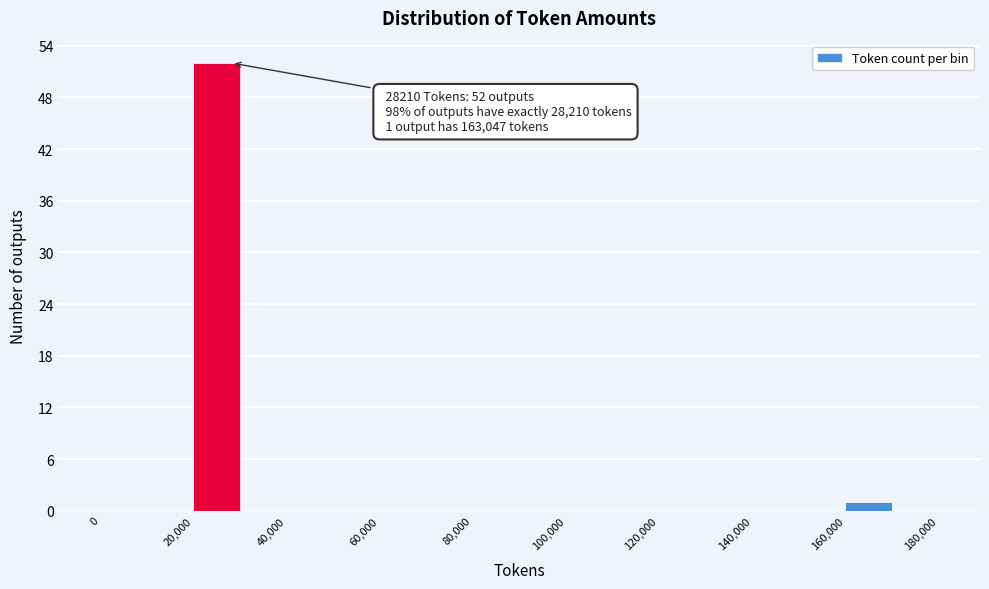

Which range on the x-axis has the tallest bar?

20000 to 30000